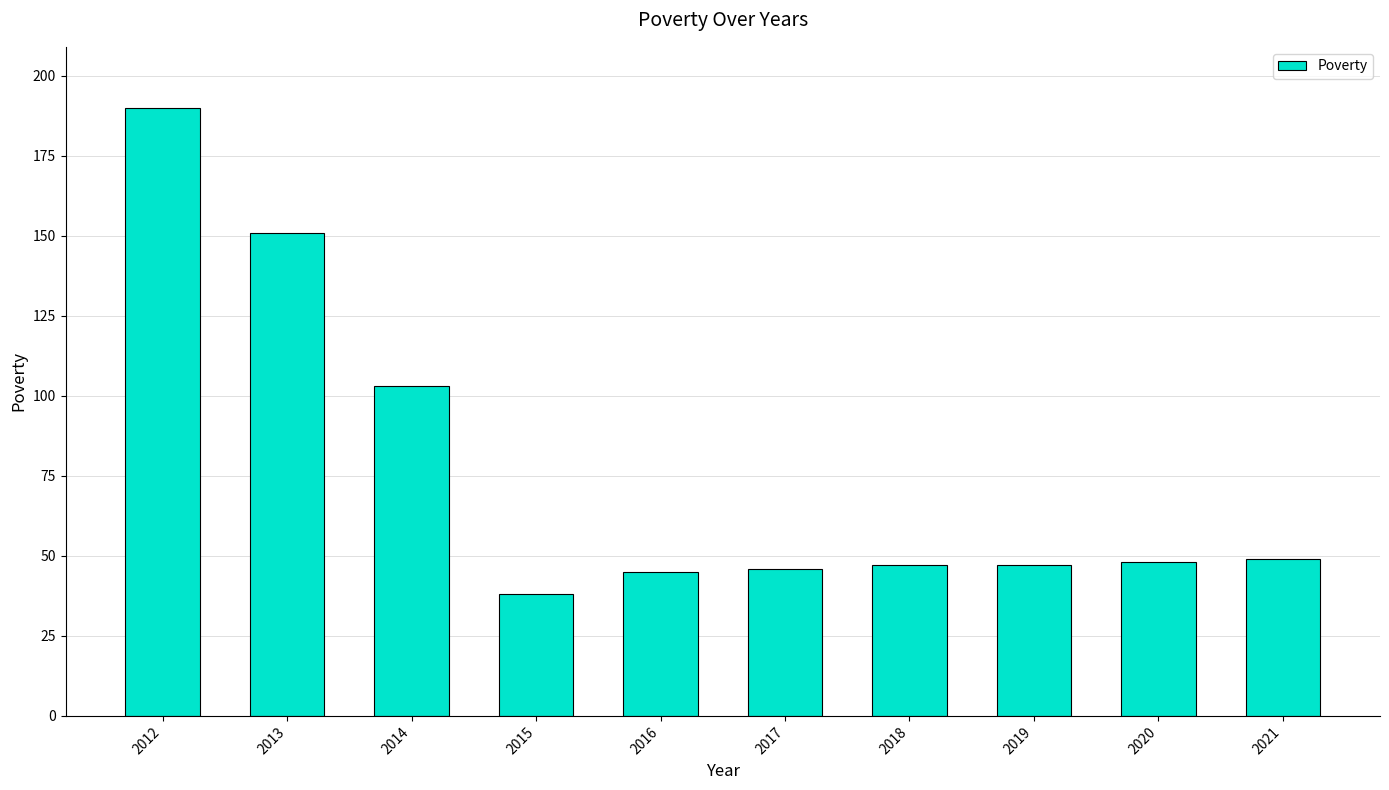

What is the ratio of the value at 2021 to the value at 2012?

0.3